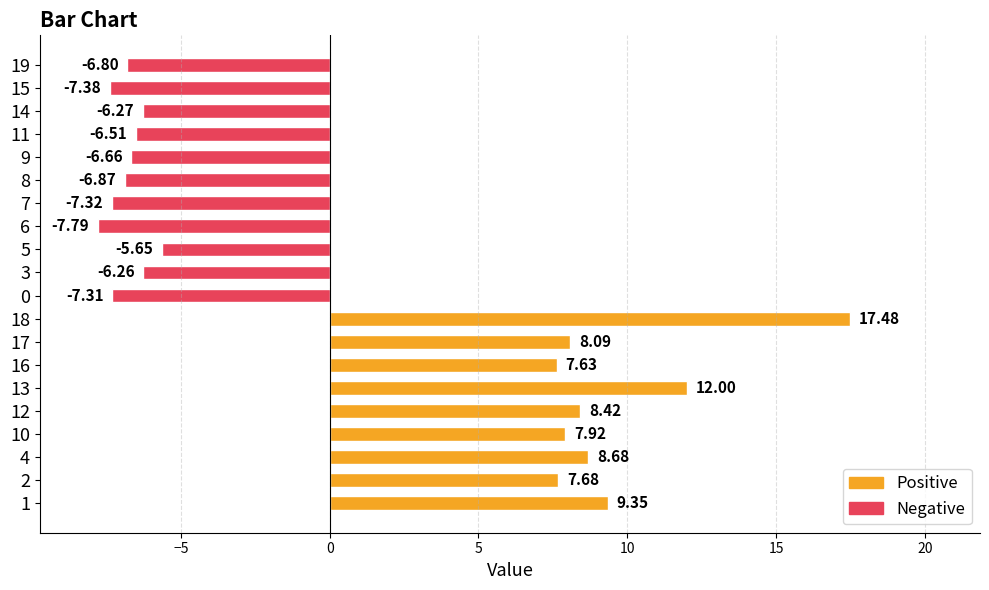

Are the bars grouped side by side (vs. stacked)?

No